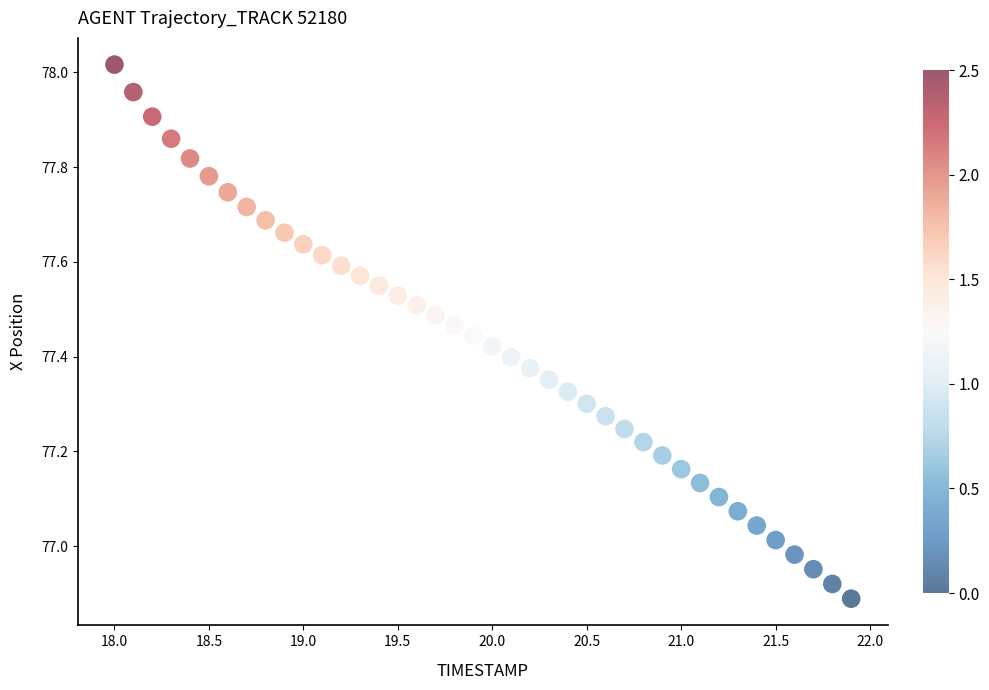

What is the range of Y values (max minus min)?

1.1